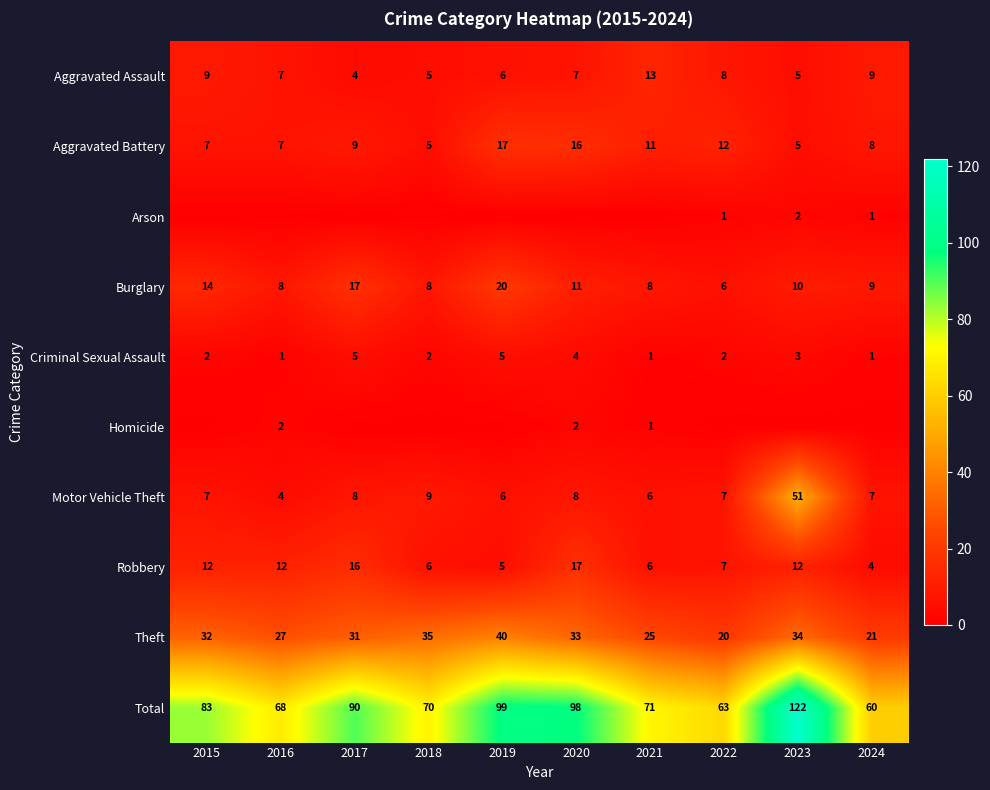

Where is Aggravated Battery nearest to the value 11?

2021